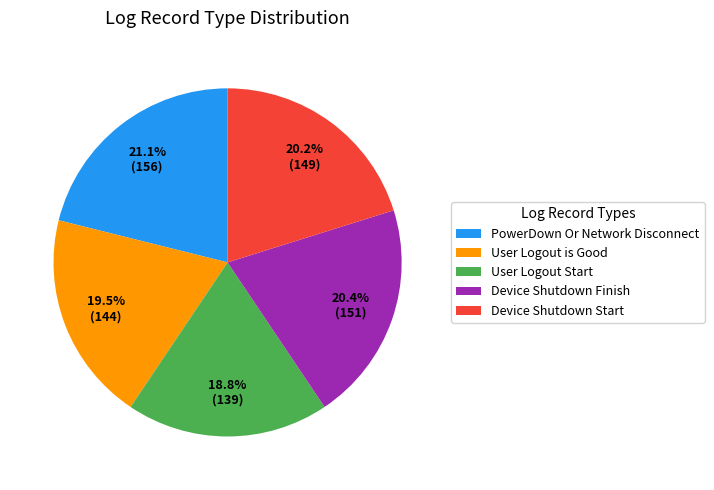

To the nearest percent, what is the difference between the largest and smallest slice percentages?

2%